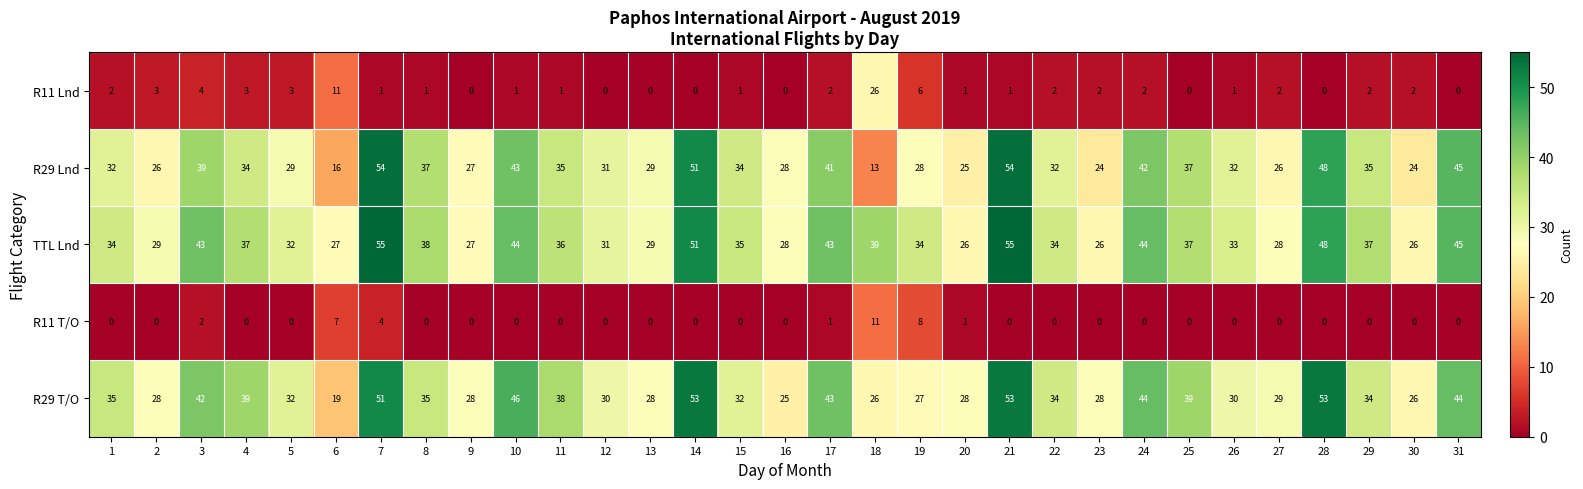

What is the total value across all series at 13?

86